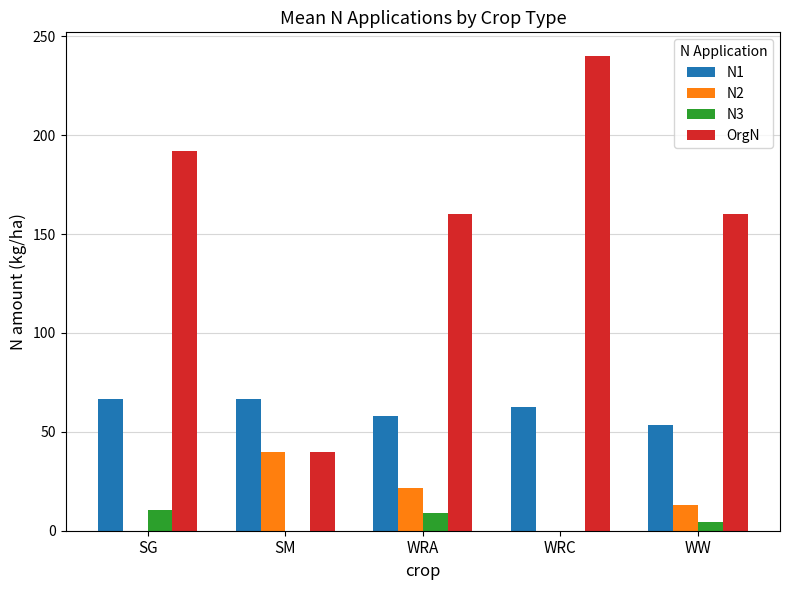

At which category is the sum across all series the highest?

WRC